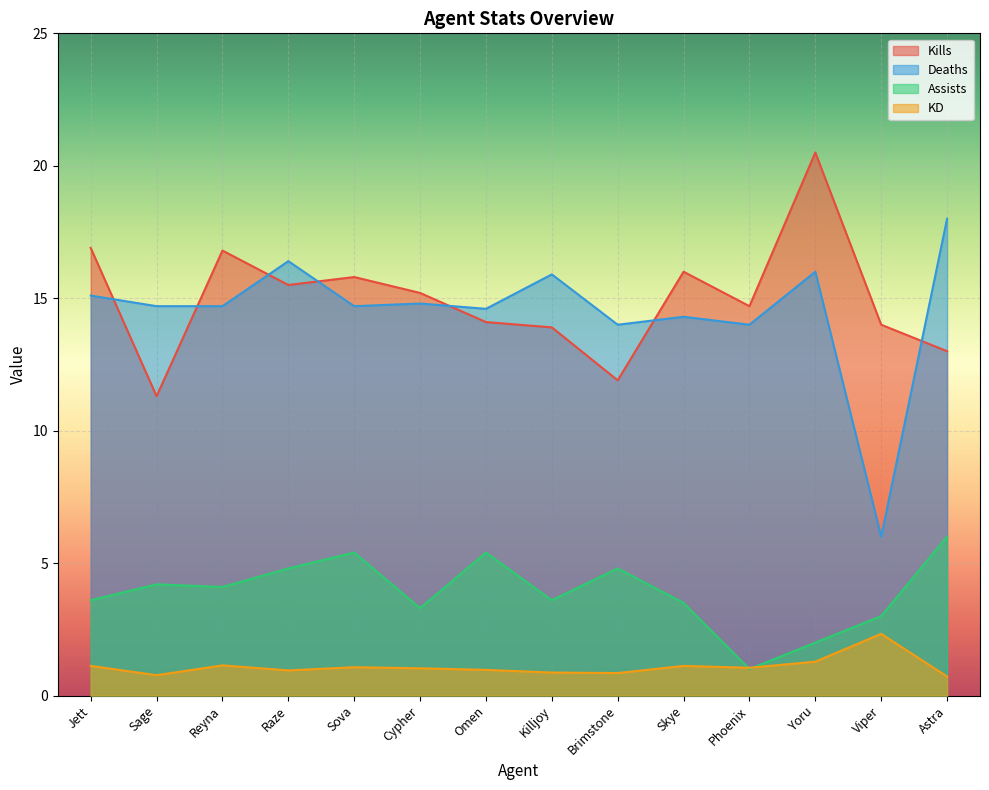

What is the label of the 14th point from the left?

Astra